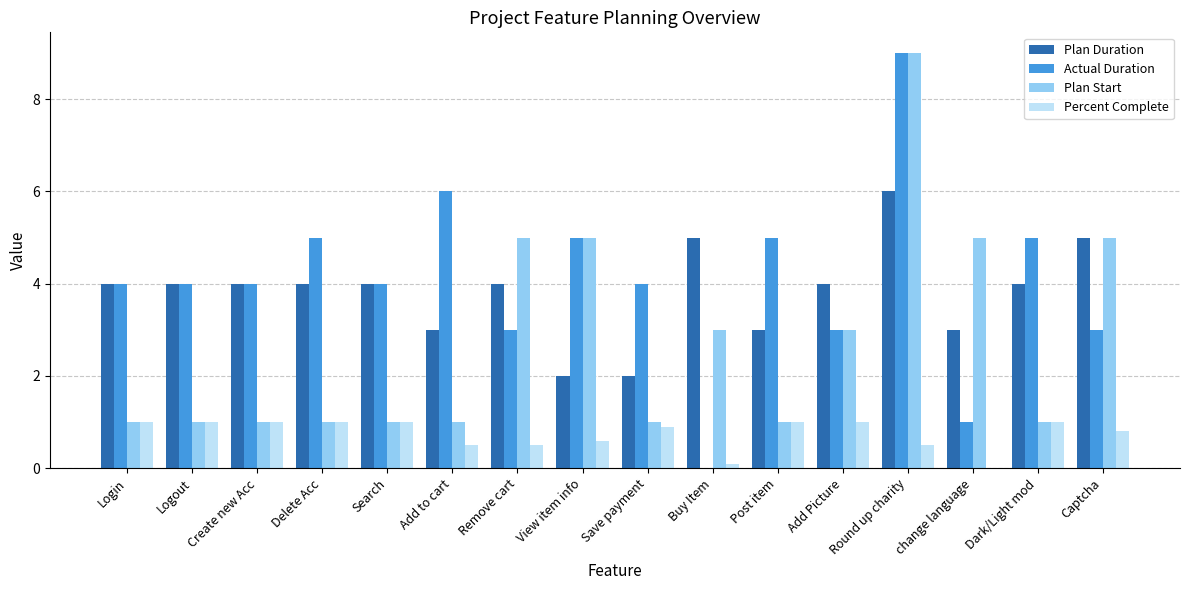

What is the total value across all series at Logout?

10.0